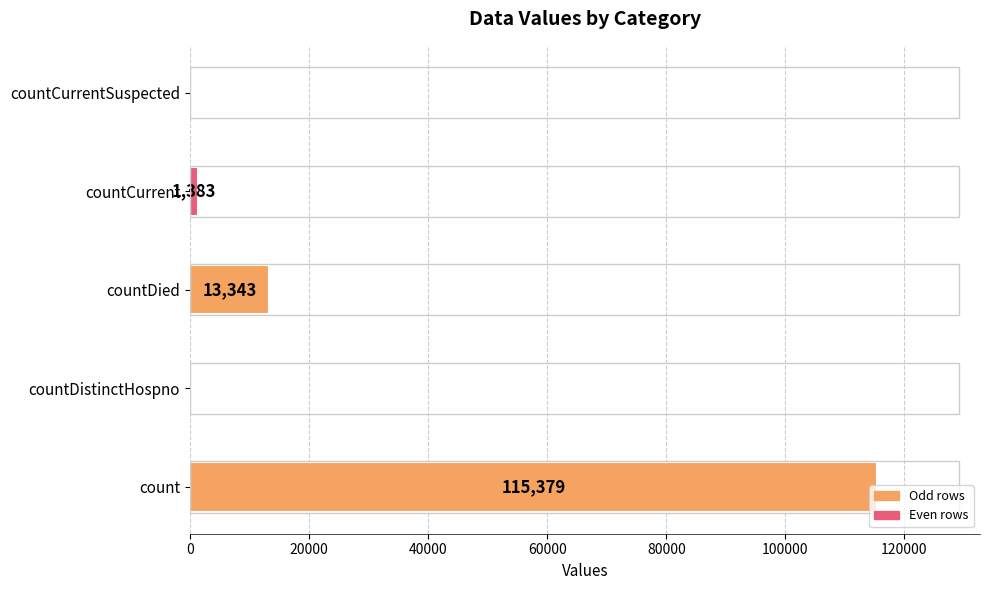

How many values are above zero?

3